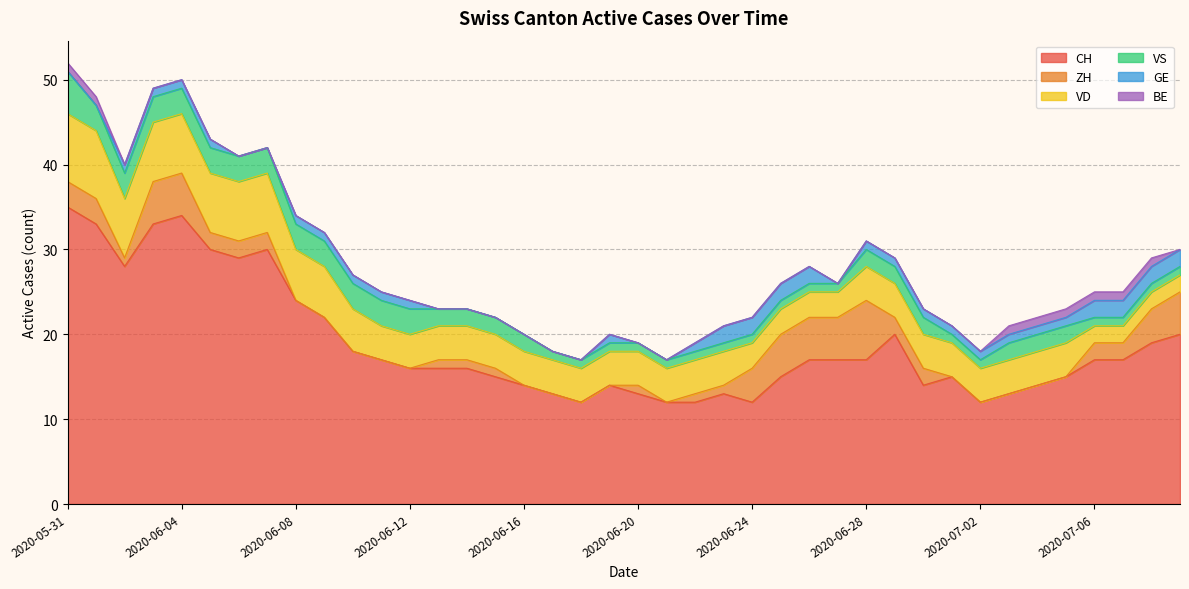

Which label corresponds to the smallest value in the chart?

2020-06-08